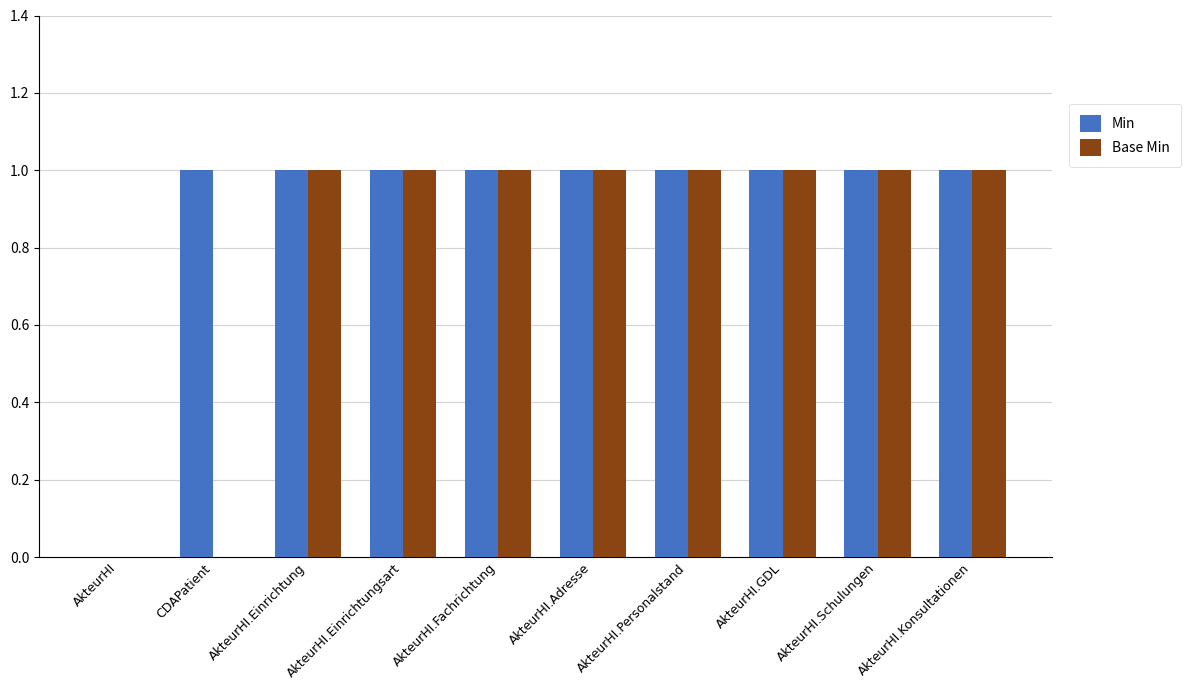

Between CDAPatient and AkteurHI.Adresse, which series saw the biggest shift?

Base Min